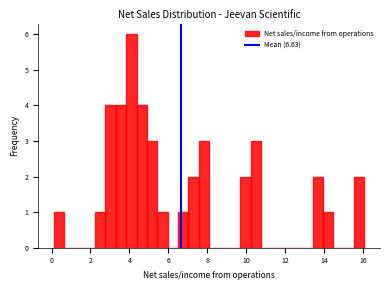

Around what value on the x-axis is the tallest bar? Give the approximate position of its centre, as read against the axis.

4.2